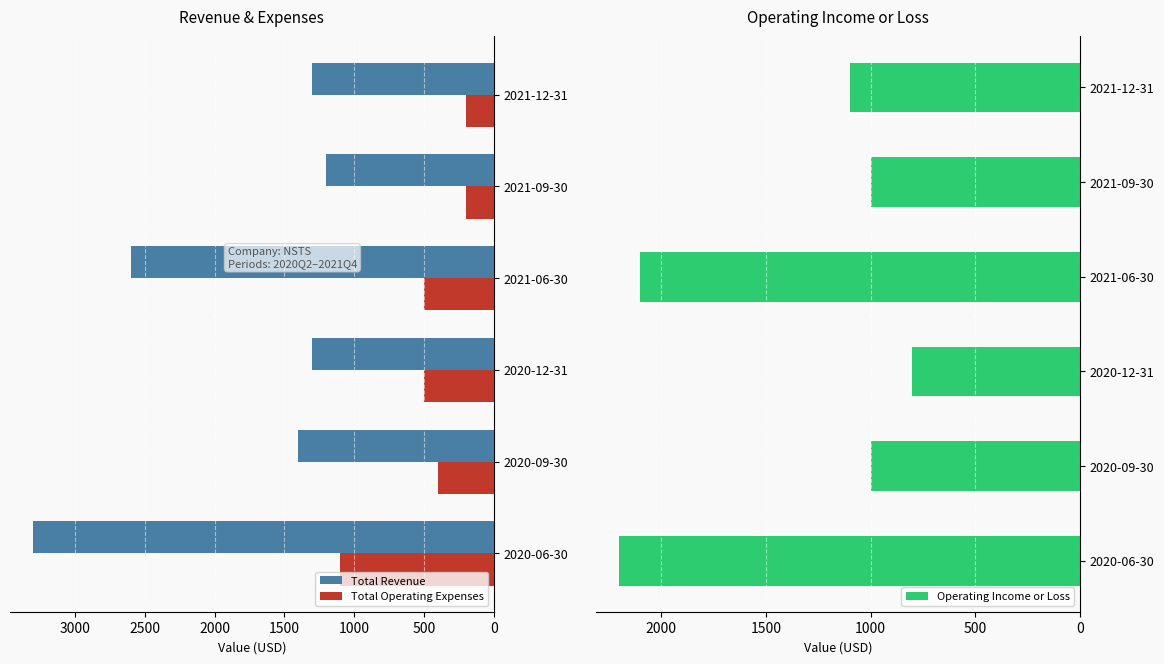

What is the sum of the Total Operating Expenses values at 2020-12-31 and 2021-12-31?

700